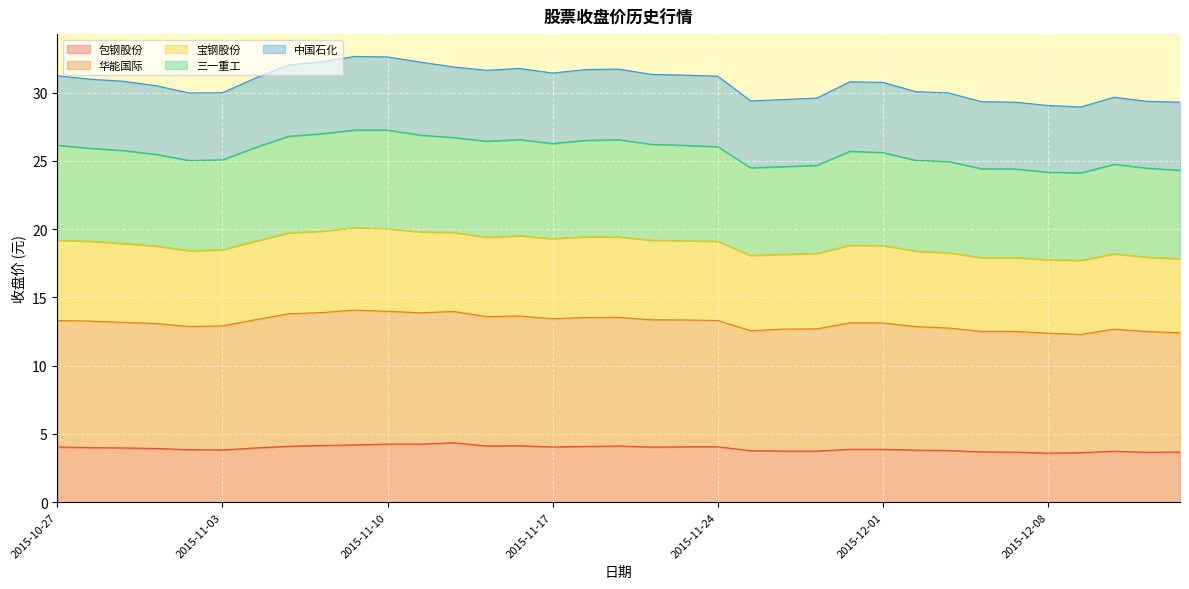

What is the label of the 25th point from the right?

2015-11-10